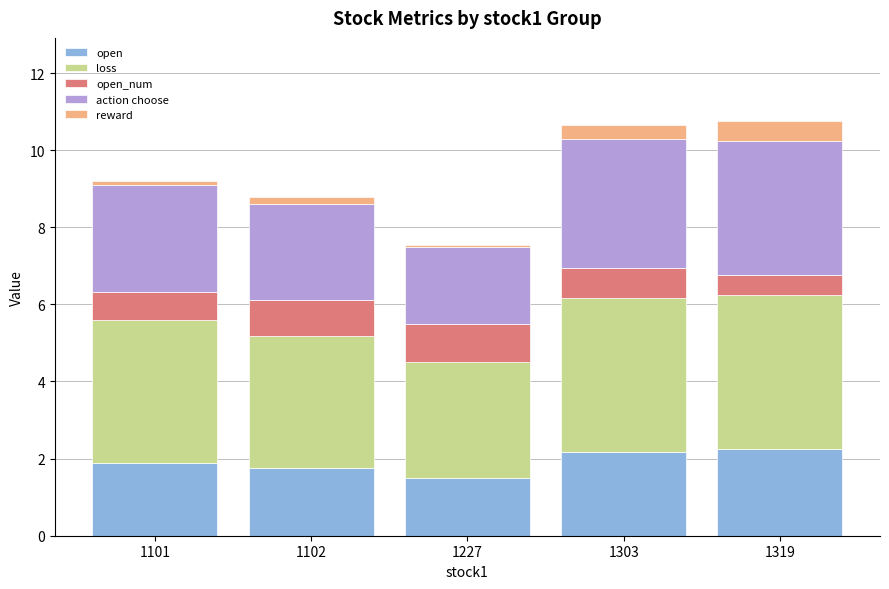

True or false: open has a value of 1.1 at 1101.

False